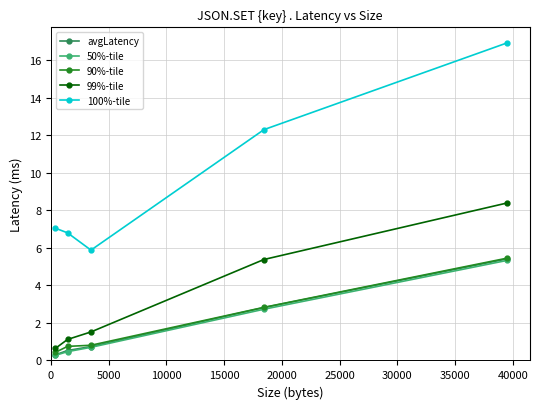

What is the minimum value shown in the chart?

0.3